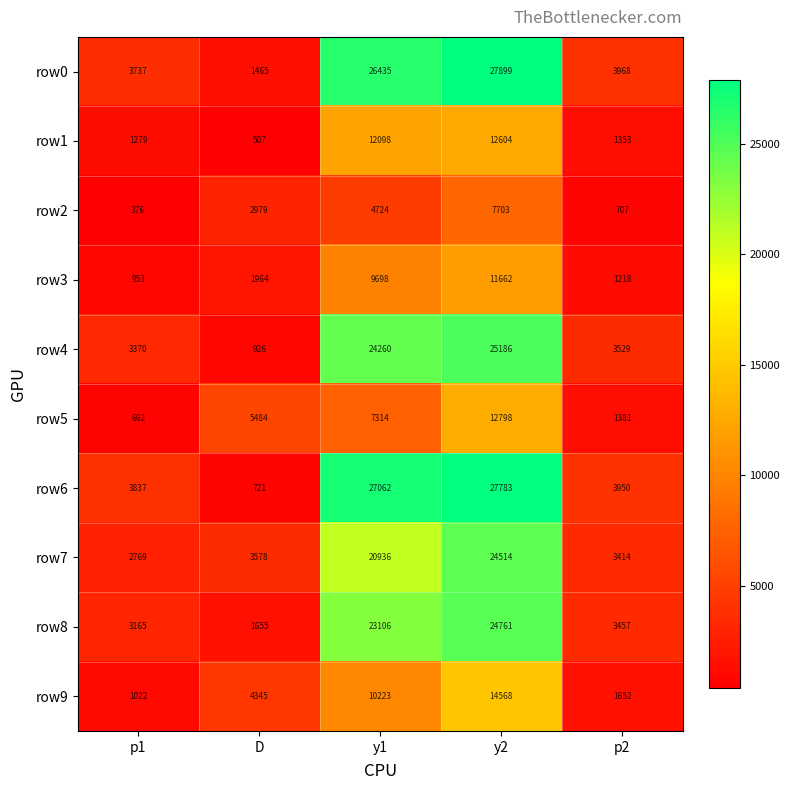

What is the greatest value displayed?

27899